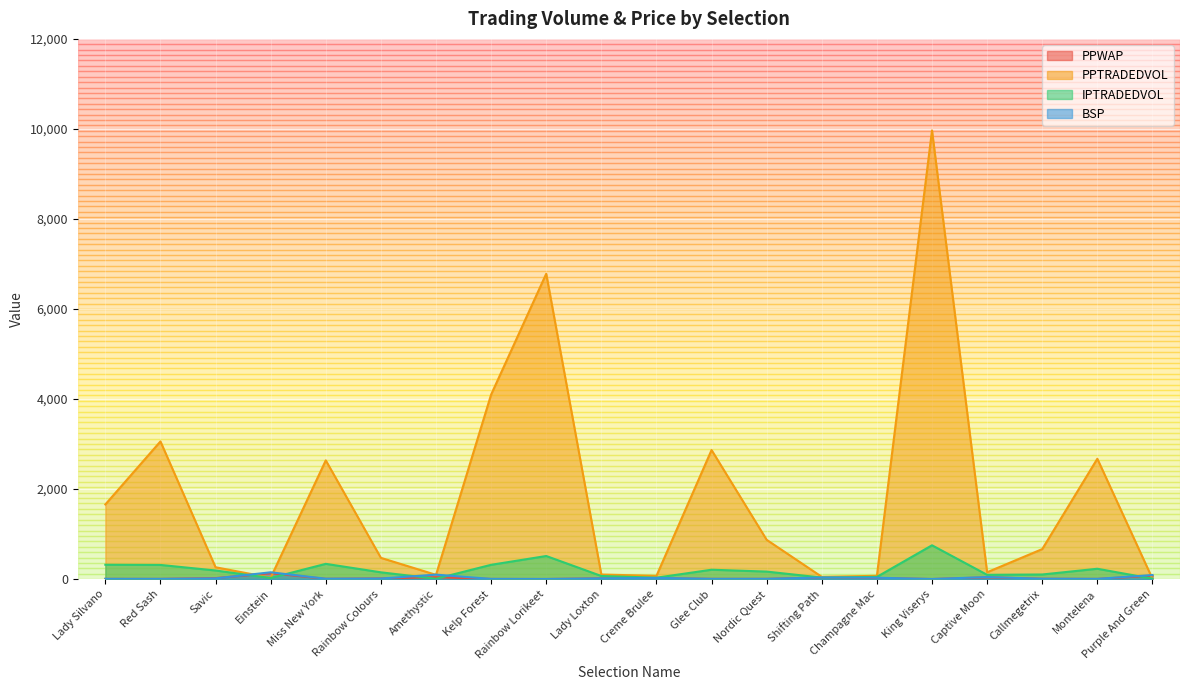

What is the difference between the second highest and minimum values in the BSP series?

97.2